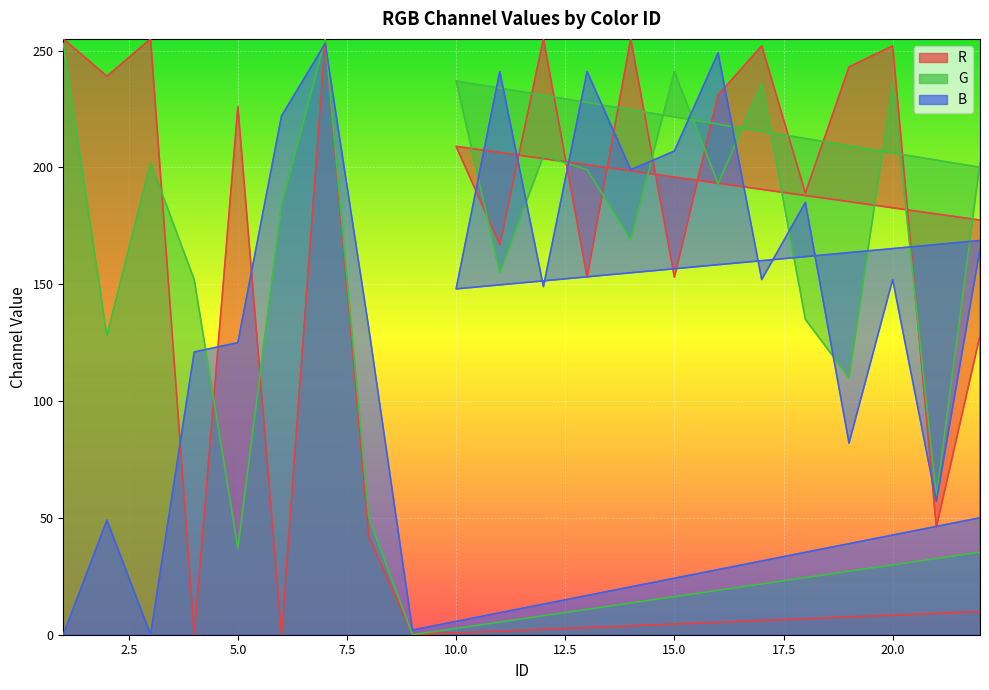

Where does the B series first go above 152?

6